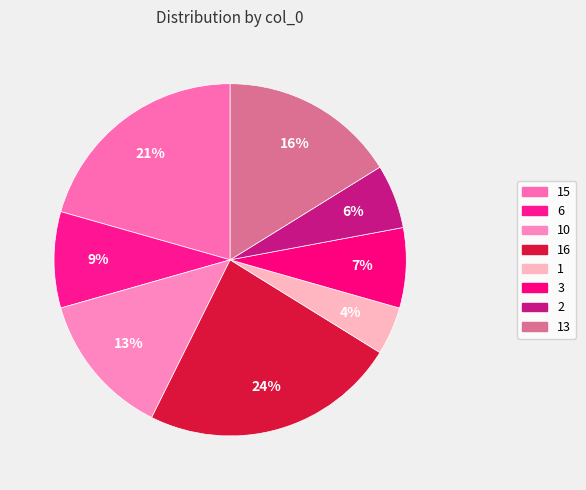

How many slices are in this pie chart?

8